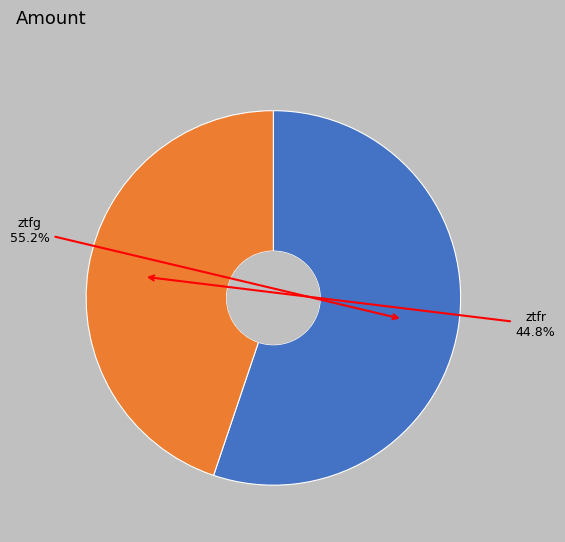

Which category has the biggest portion of the pie?

ztfg